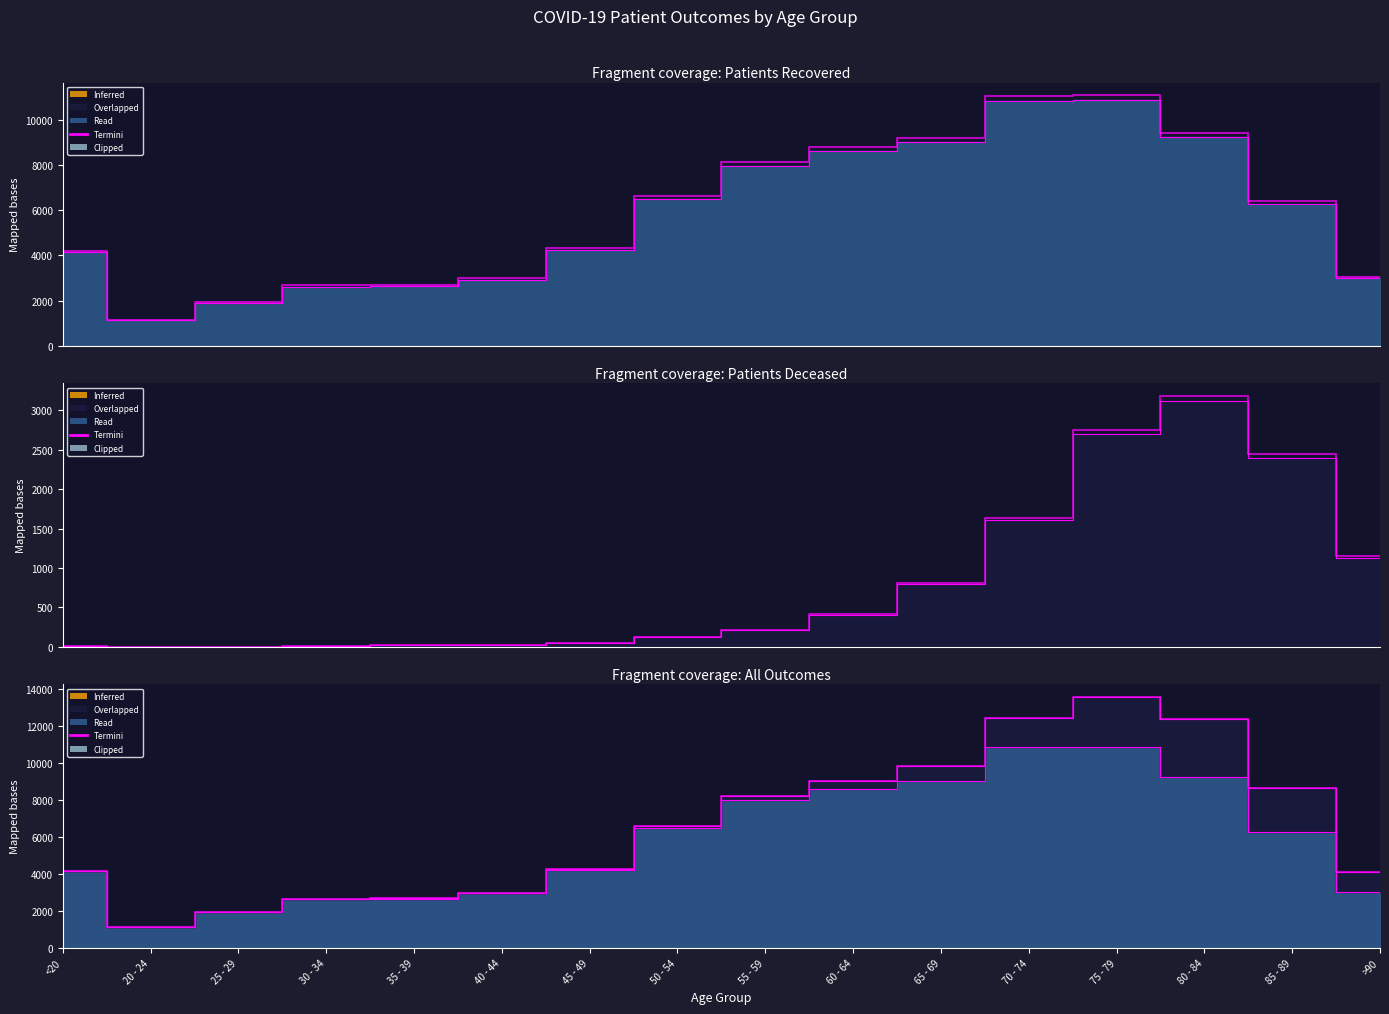

Which series changed the most between 60 - 64 and 65 - 69?

patients_recovered